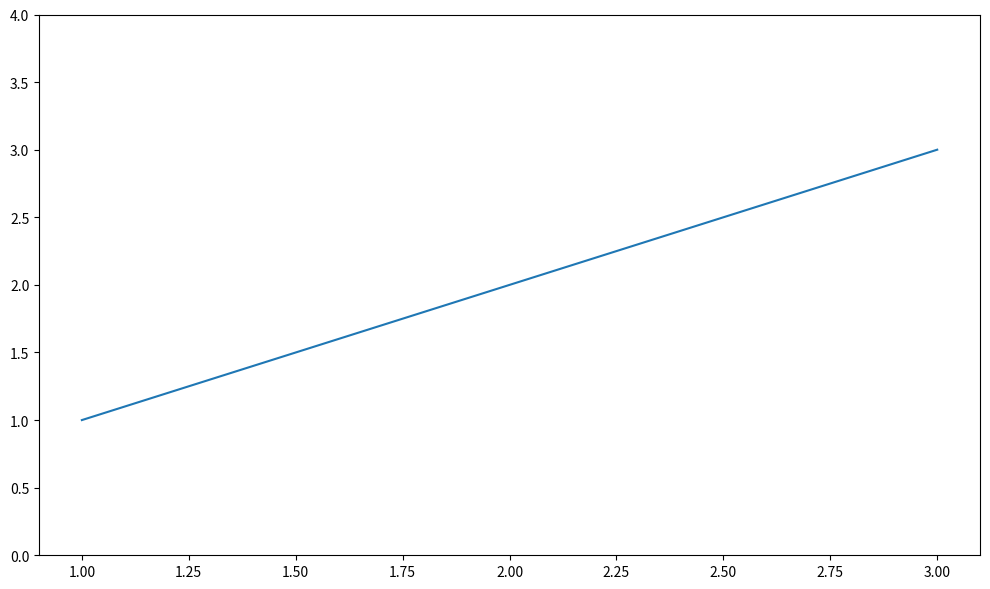

Rank the categories by value from lowest to highest.

1.00, 2.00, 3.00